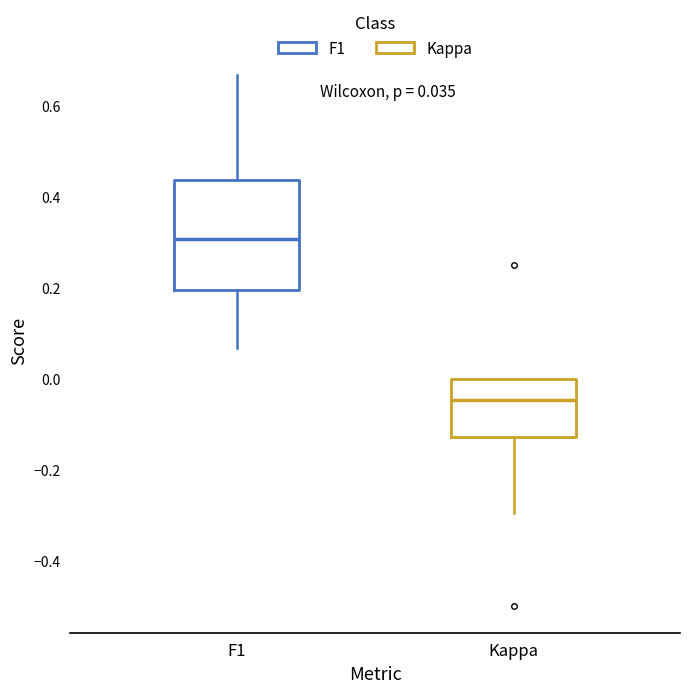

Which box is the tallest, from its lower edge to its upper edge?

F1